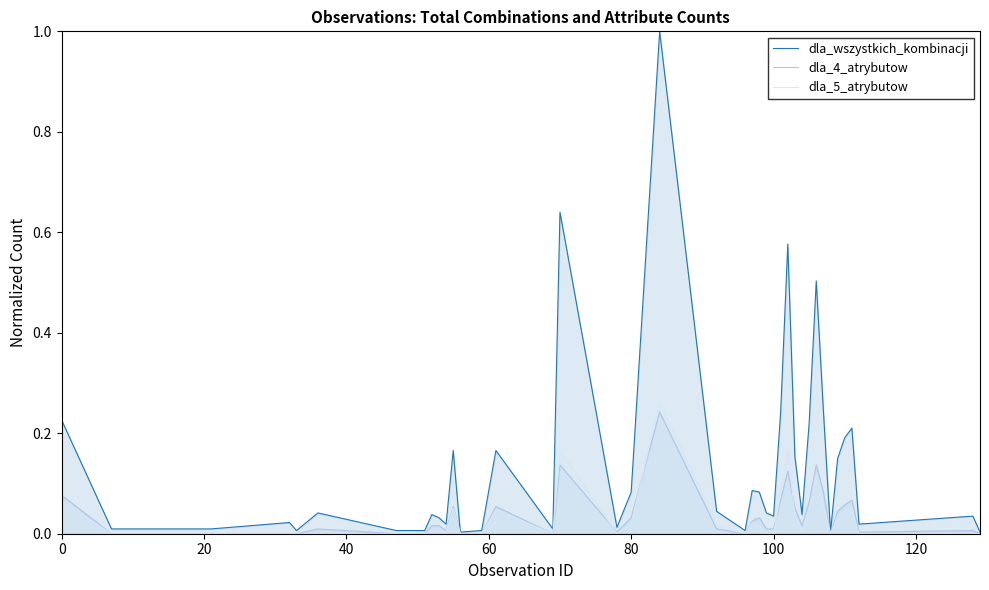

Which series has the largest total across all categories?

dla_wszystkich_kombinacji